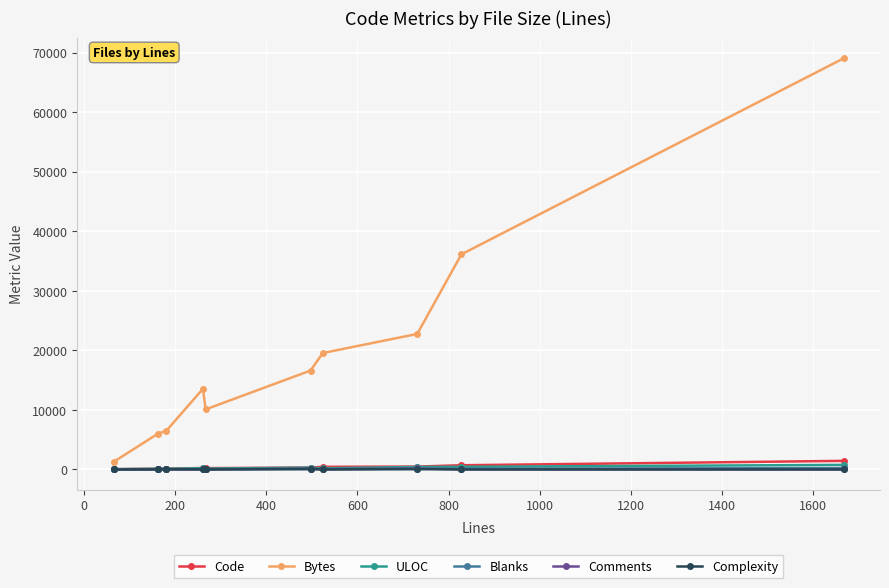

Which series has the largest range (max minus min)?

Bytes